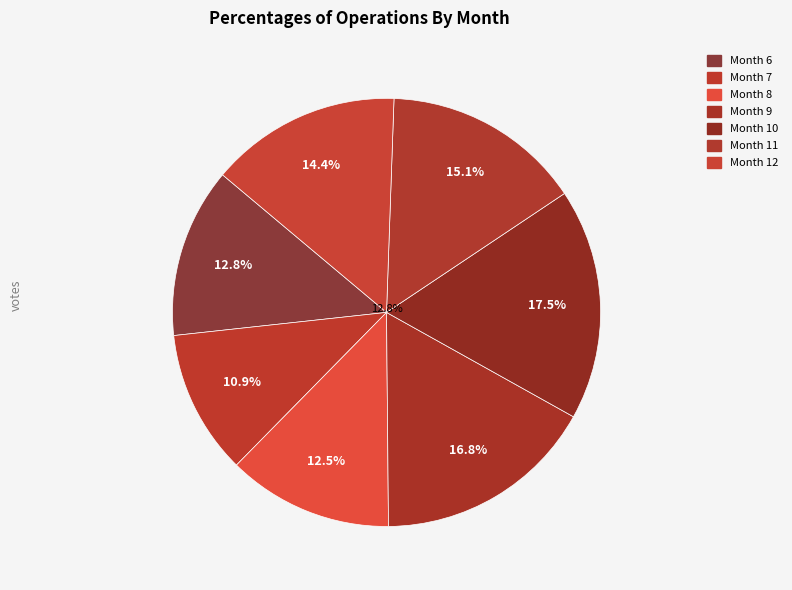

Approximately how many times larger is the value at 12 compared to 8?

1.2